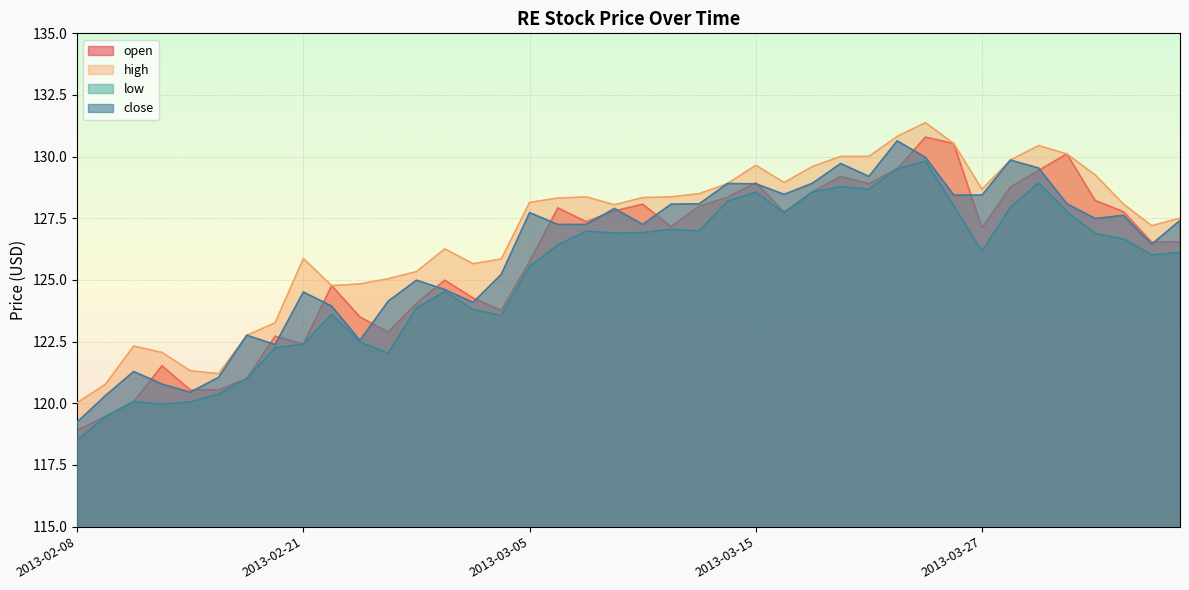

At how many categories does at least one series exceed 126?

25